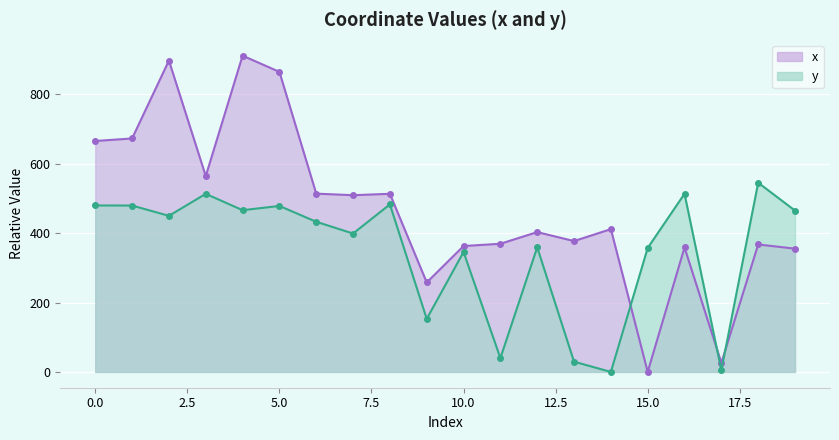

Reading right to left, list all the values displayed in this chart.

x: 19=355.3	18=367.3	17=26.1	16=358.6	15=0.0	14=411.6	13=377.1	12=403.0	11=369.3	10=362.8	9=257.8	8=513.4	7=509.3	6=513.8	5=864.8	4=911.6	3=564.4	2=897.3	1=672.9	0=665.6
y: 19=465.0	18=545.3	17=4.9	16=513.5	15=357.3	14=0.0	13=29.4	12=359.0	11=39.7	10=345.6	9=152.9	8=482.8	7=398.9	6=432.7	5=478.3	4=466.1	3=513.3	2=449.9	1=479.6	0=479.8